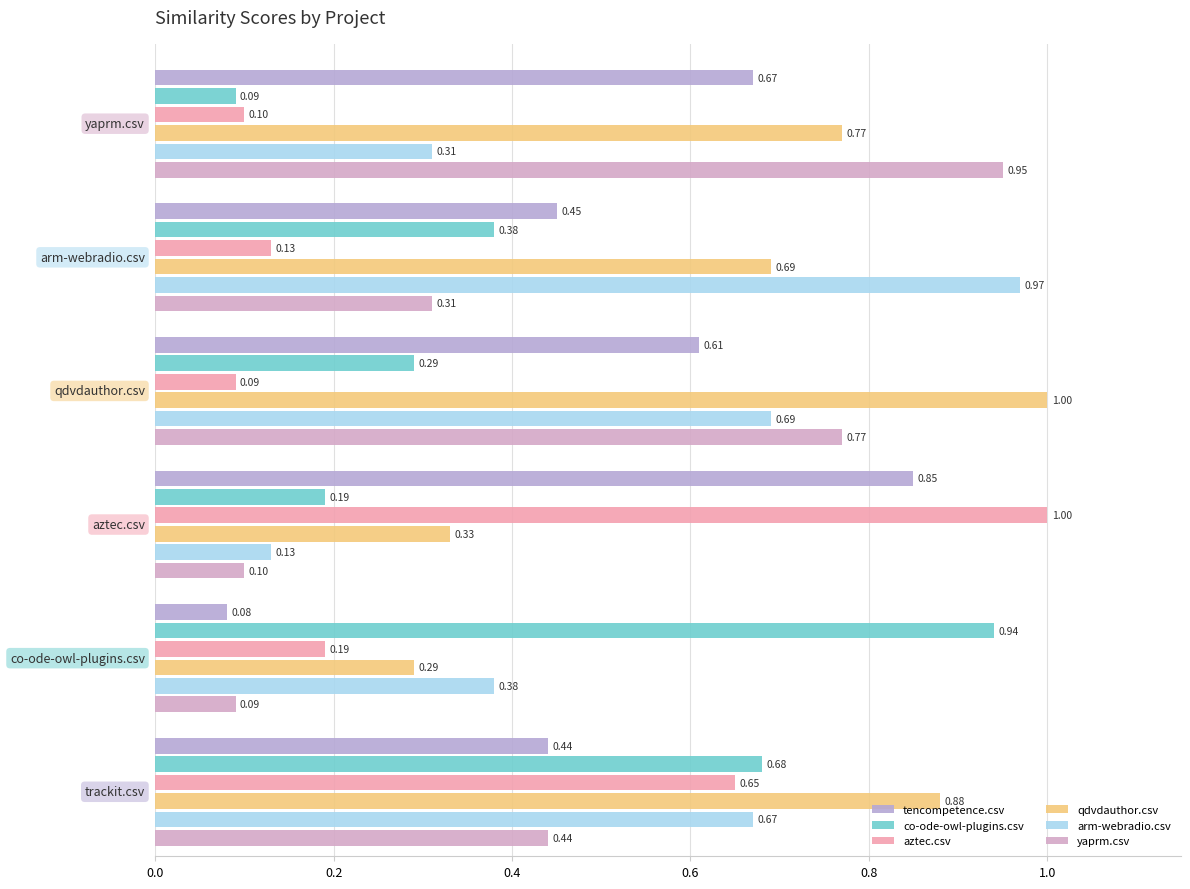

Reading left to right, transcribe all the data shown in this chart.

tencompetence.csv: 0.4	0.1	0.8	0.6	0.5	0.7
co-ode-owl-plugins.csv: 0.7	0.9	0.2	0.3	0.4	0.1
aztec.csv: 0.7	0.2	1.0	0.1	0.1	0.1
qdvdauthor.csv: 0.9	0.3	0.3	1.0	0.7	0.8
arm-webradio.csv: 0.7	0.4	0.1	0.7	1.0	0.3
yaprm.csv: 0.4	0.1	0.1	0.8	0.3	0.9